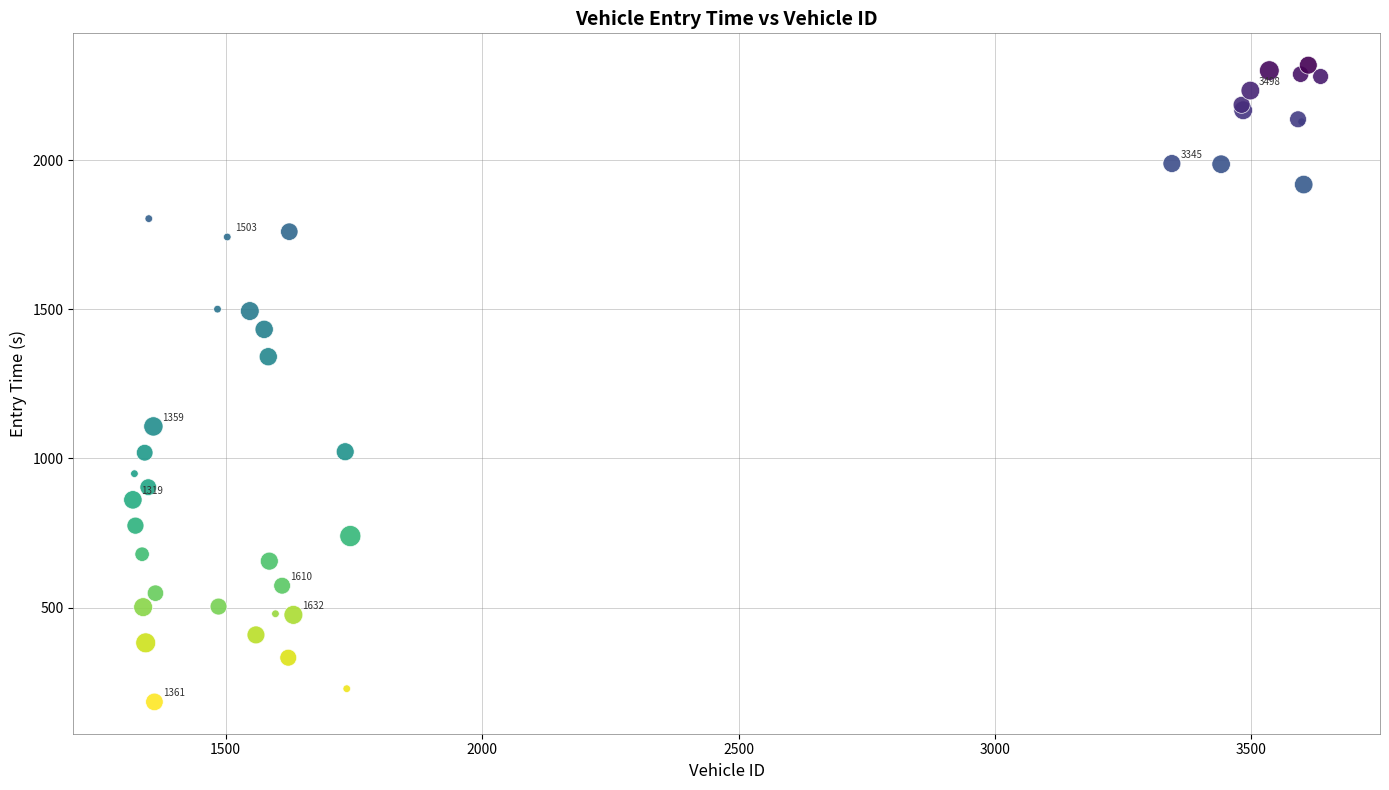

What Y value in the scatter plot is closest to 1250?

1340.8